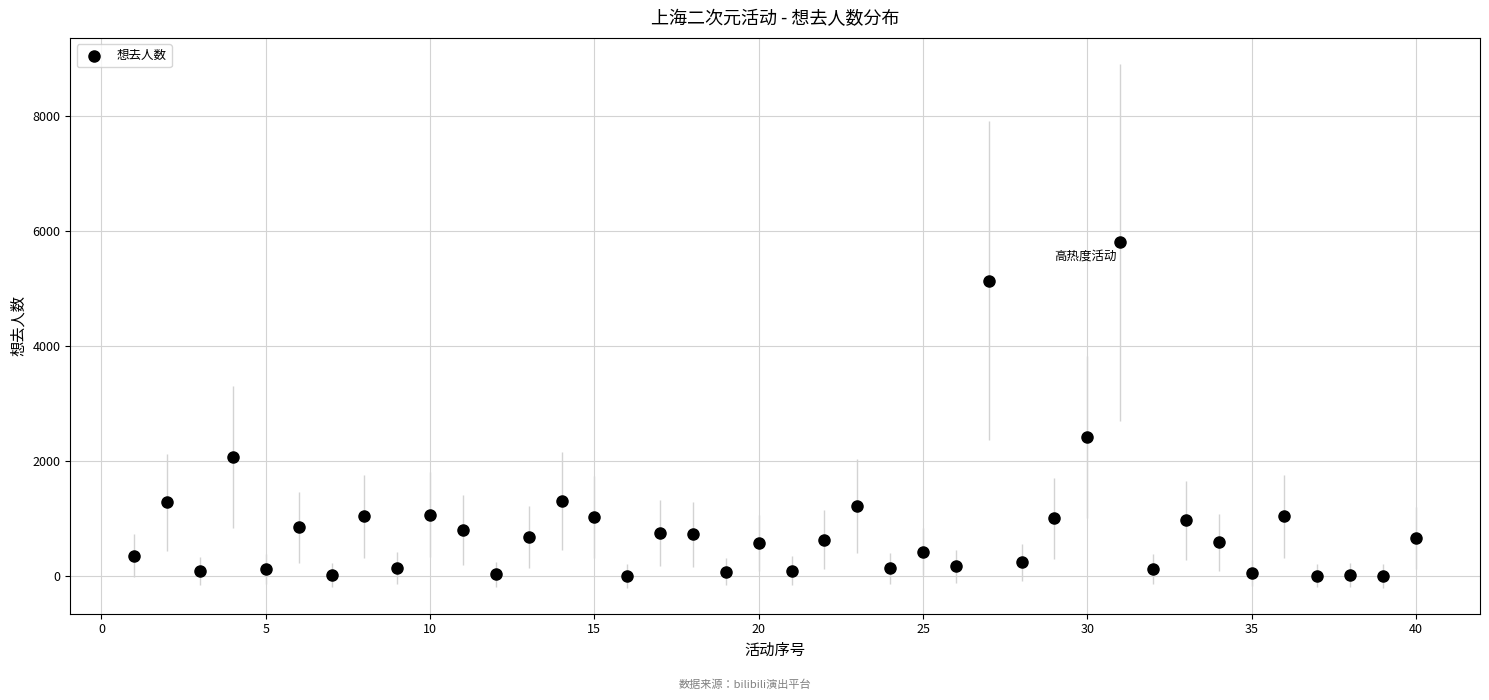

What is the range of X values (max minus min)?

39